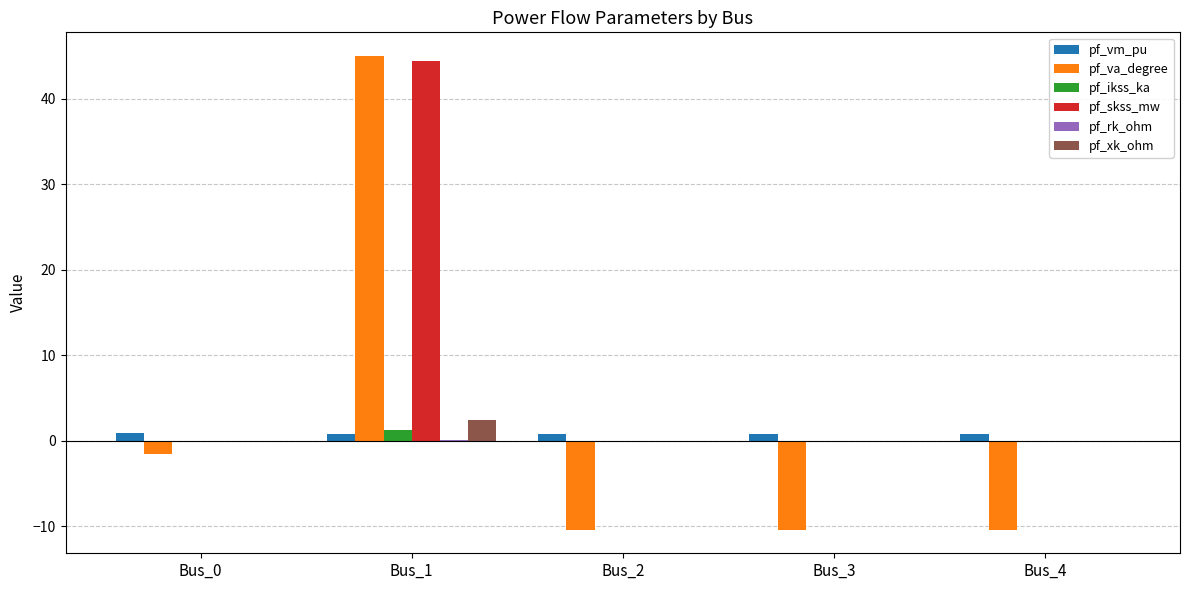

Which series changed the most between Bus_0 and Bus_3?

pf_va_degree